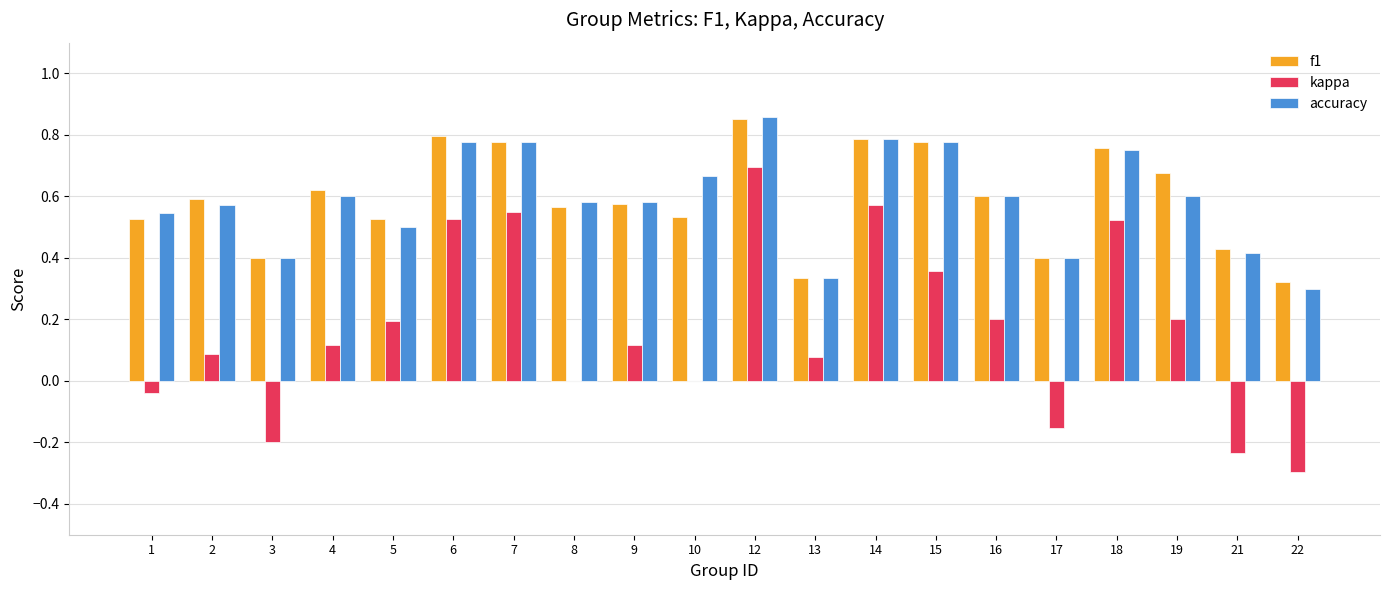

What is the sum of the accuracy values at 3 and 9?

1.0